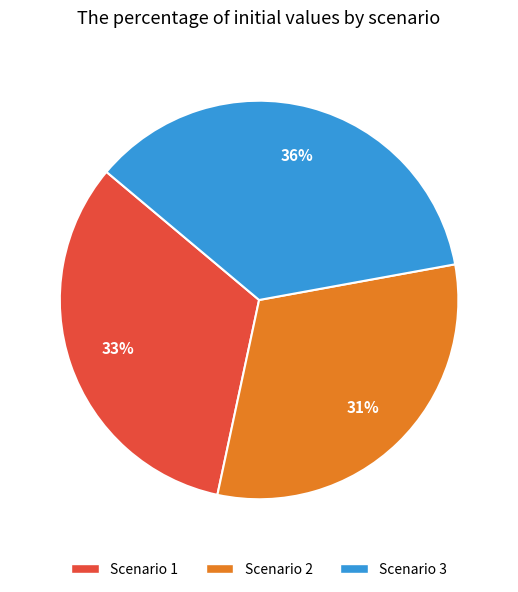

Between Scenario 2 and Scenario 3, which is larger?

Scenario 3